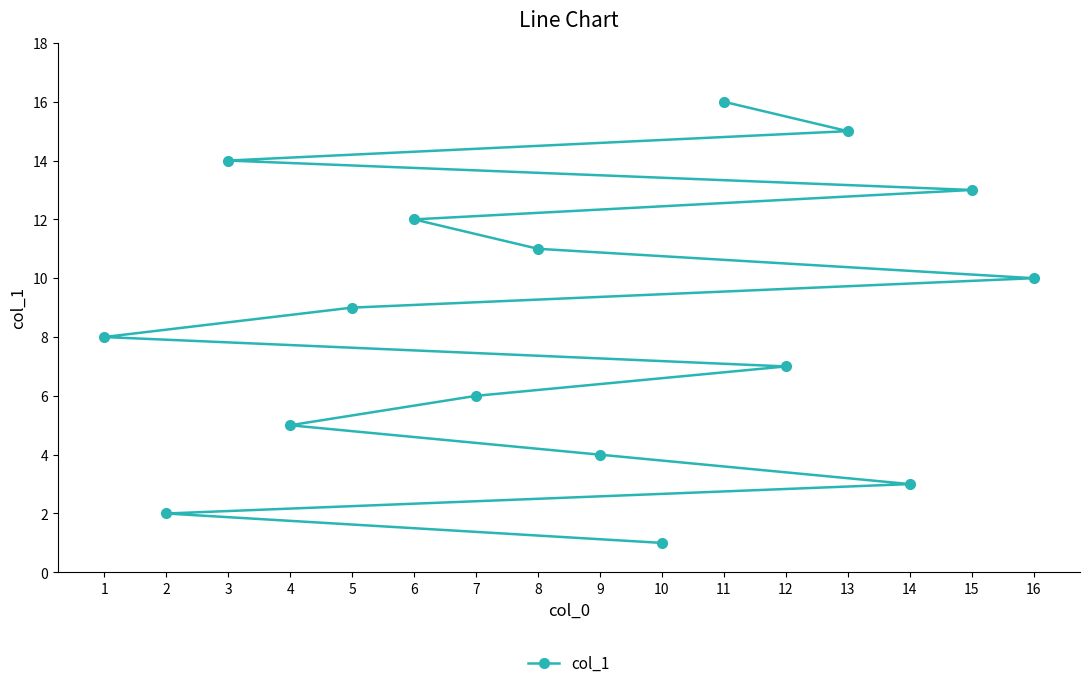

What is the average value?

8